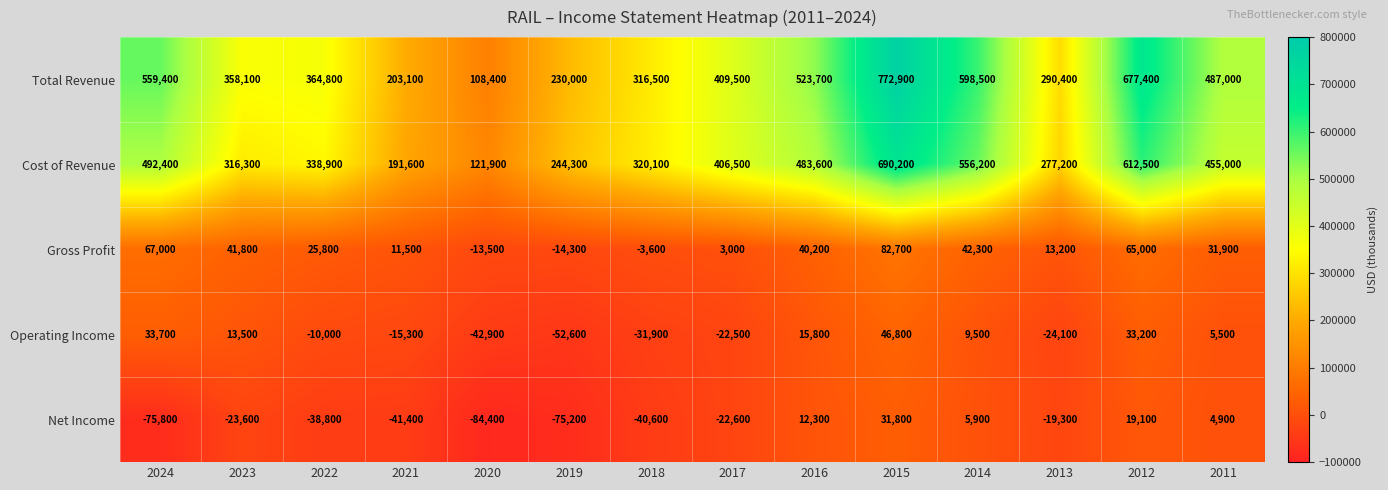

What value does the Cost of Revenue series have at 2016, to the nearest 100?

483600